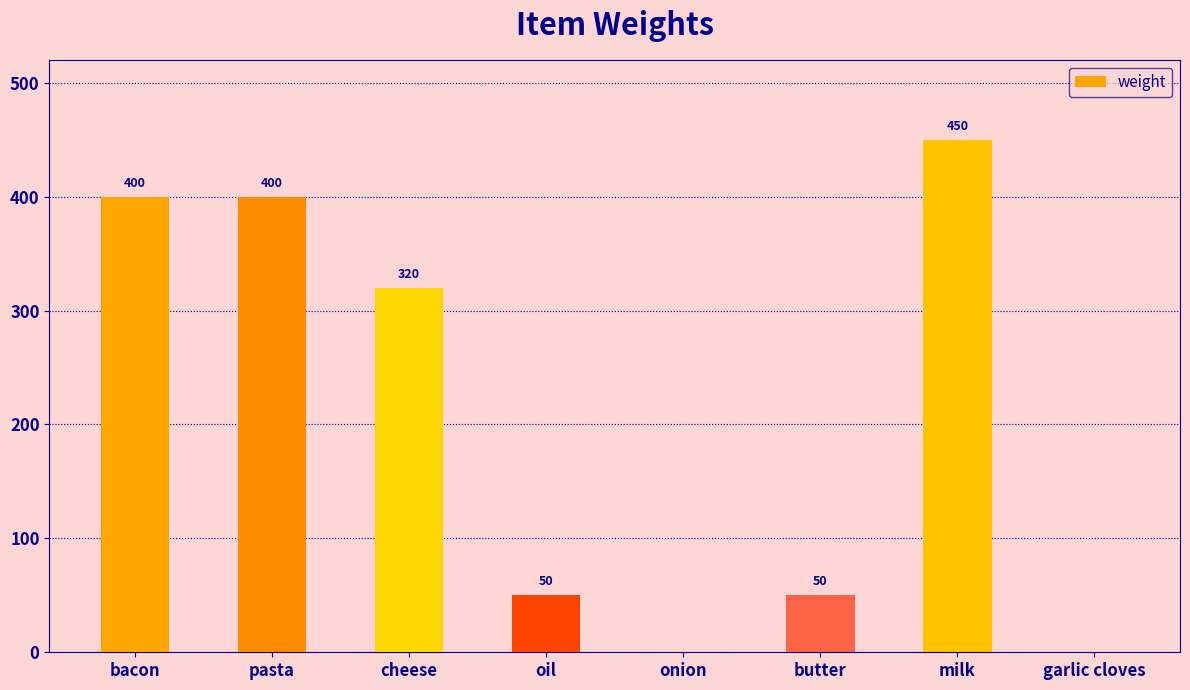

What is the change in value from bacon to garlic cloves?

-400